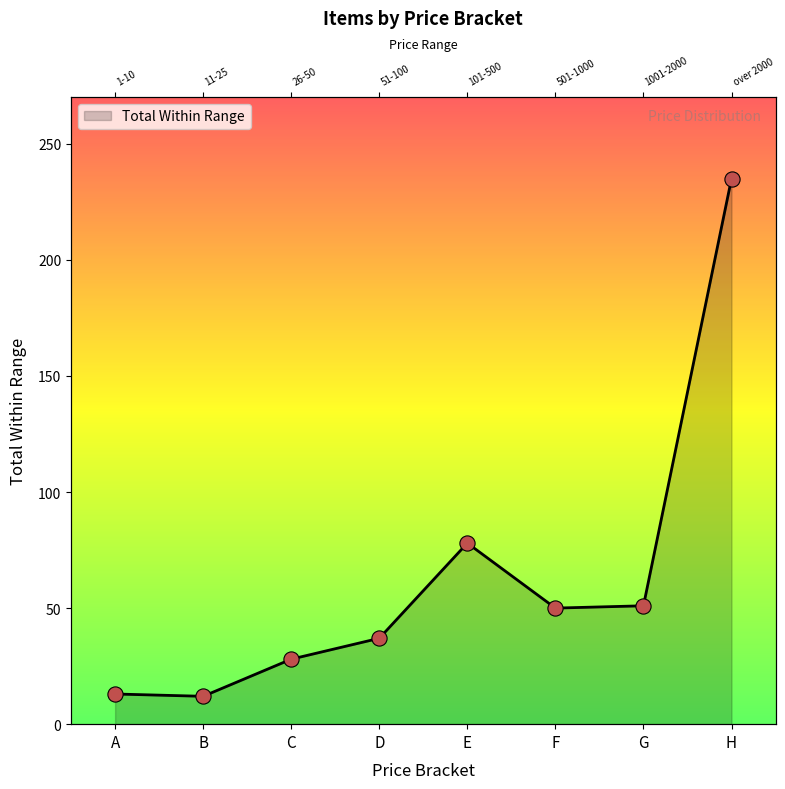

Which has a higher value, E or F?

E